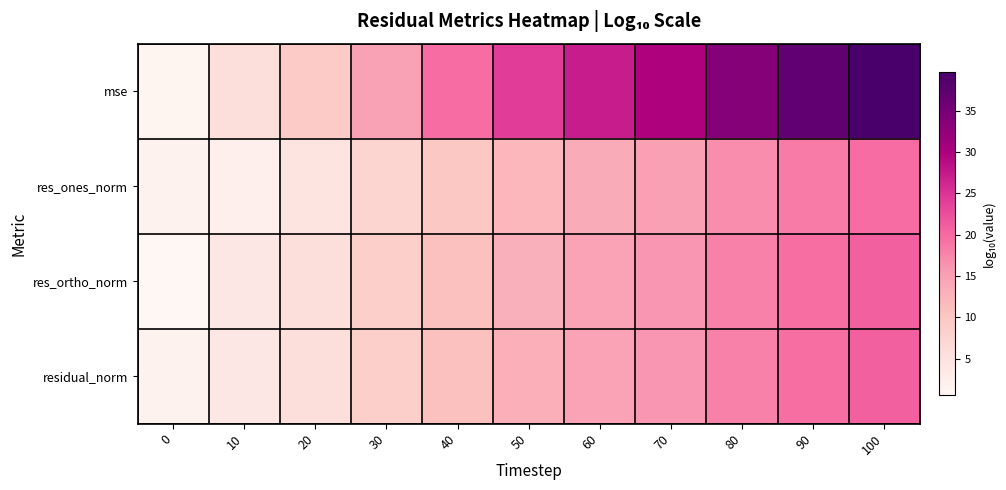

Count the number of data series in this chart.

4